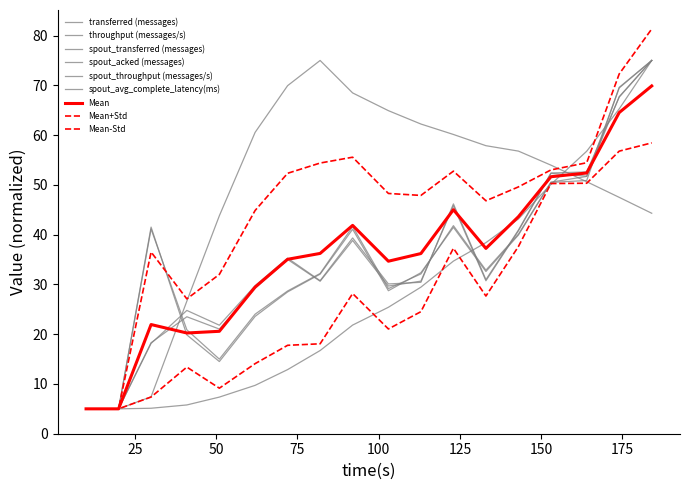

Does the chart have visible grid lines?

No